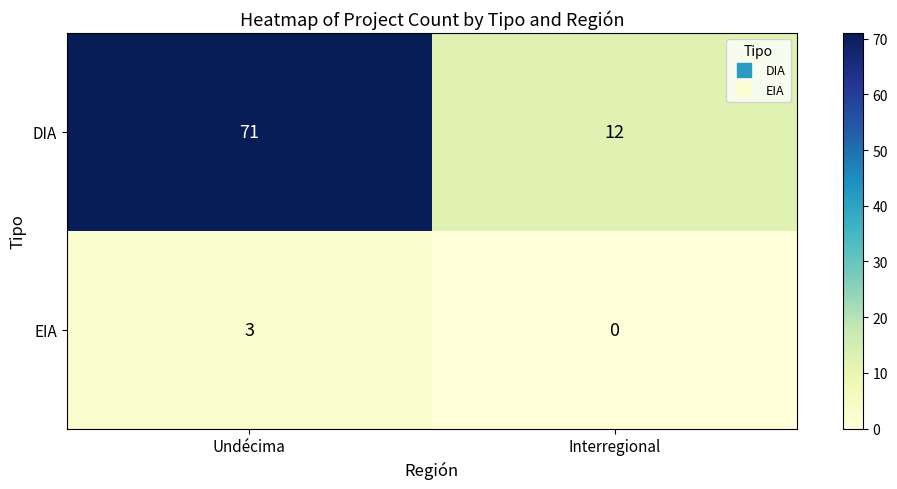

Which series has the largest total across all categories?

DIA